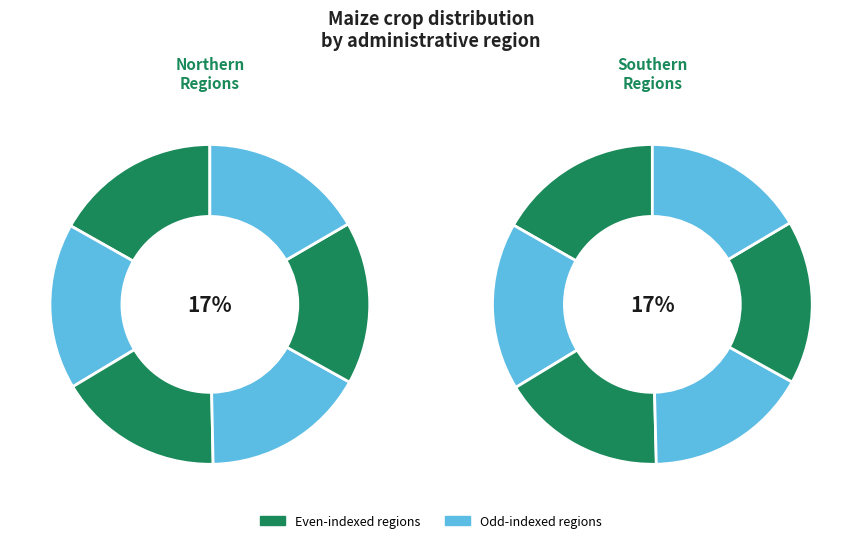

Does any single category account for the majority?

No